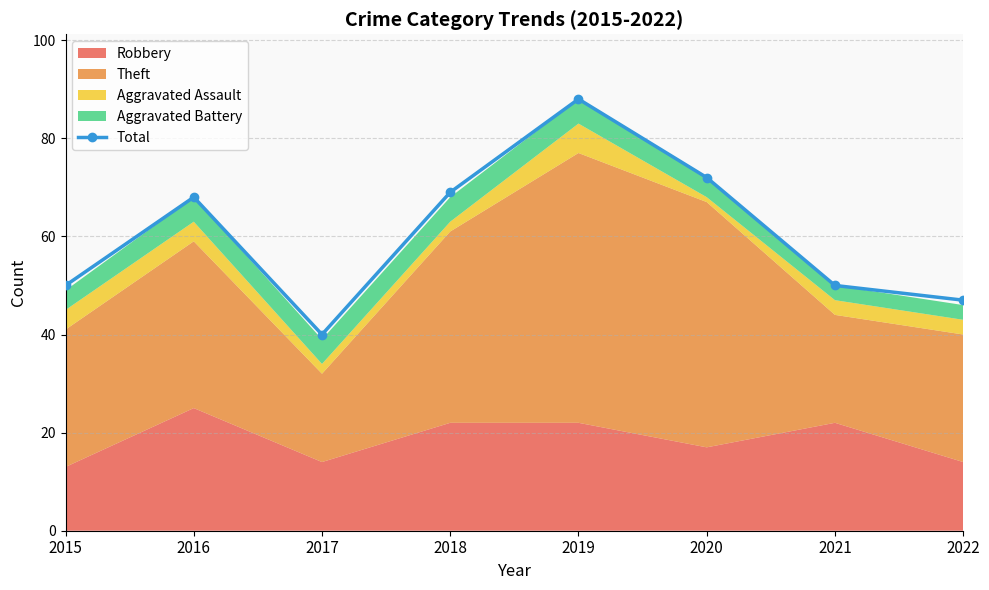

What is the average value?

60